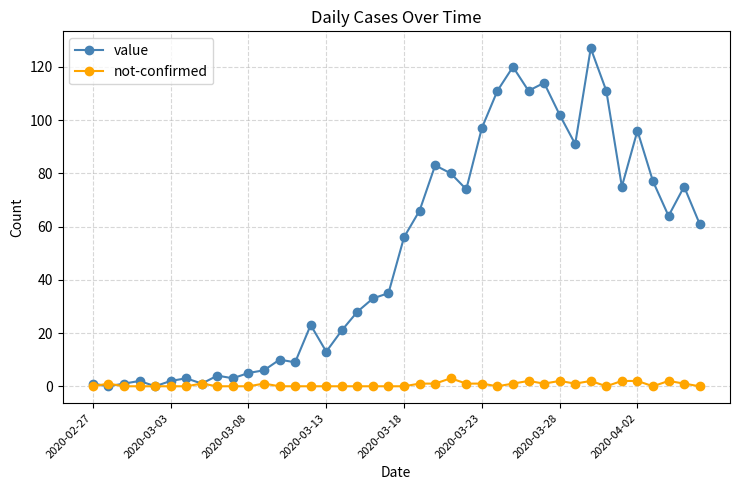

What is the greatest value displayed?

127